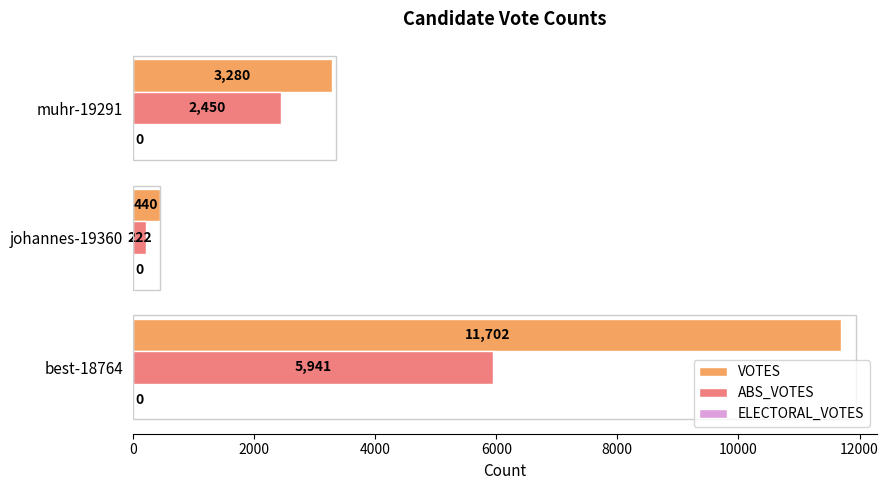

What is the difference between the maximum and minimum values in the VOTES series?

11262